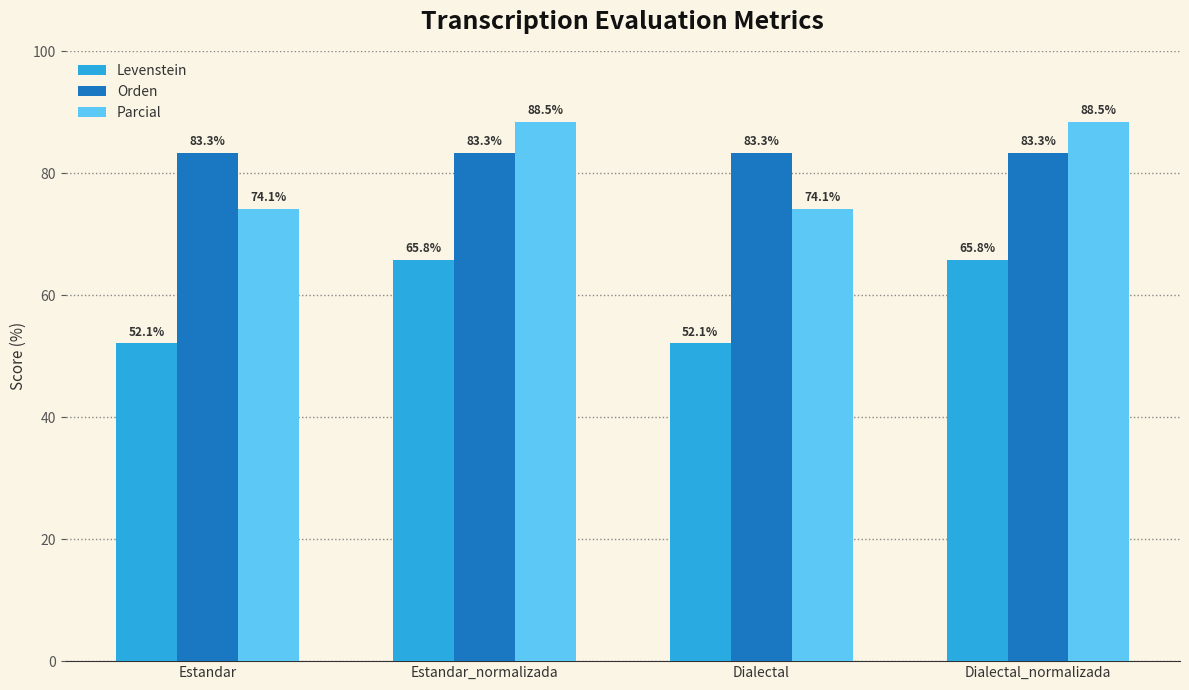

The value of Orden at Dialectal is 41.8. True or false?

False